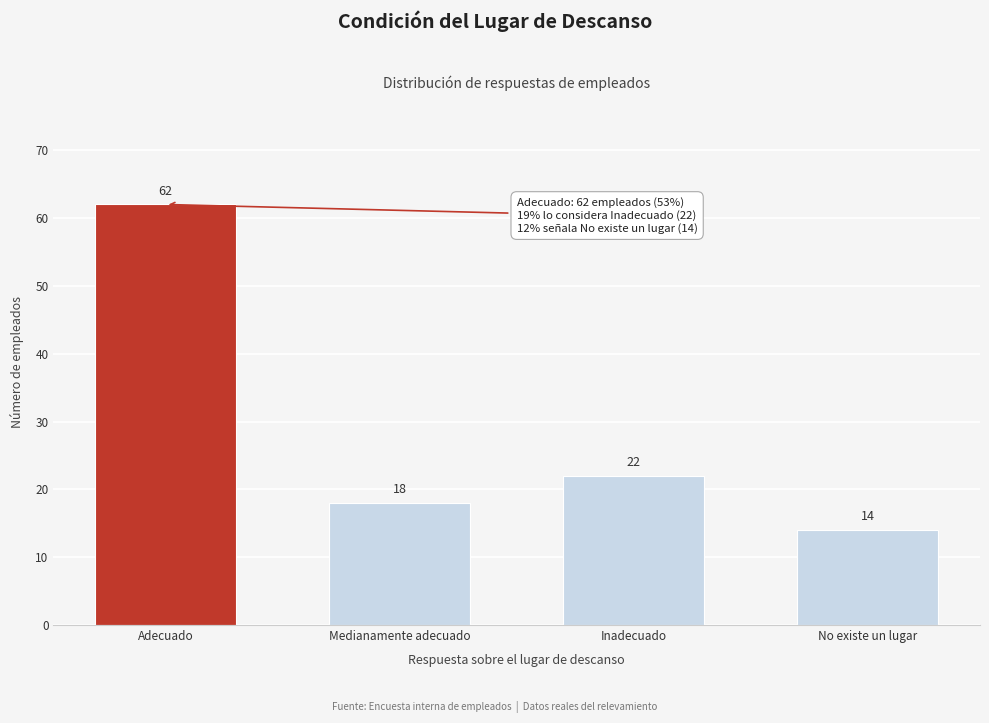

Reading left to right, what are all the values shown in this chart?

62	18	22	14